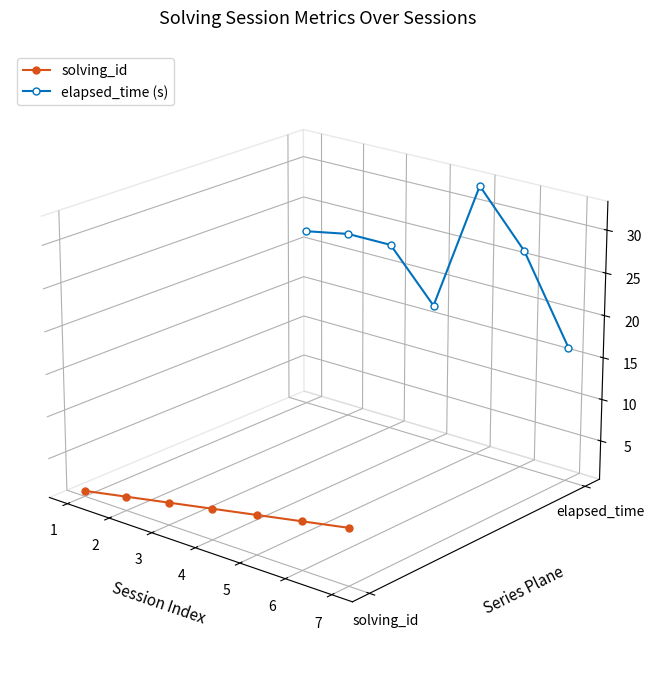

True or false: solving_id has more than 0 points higher than both neighbors.

False